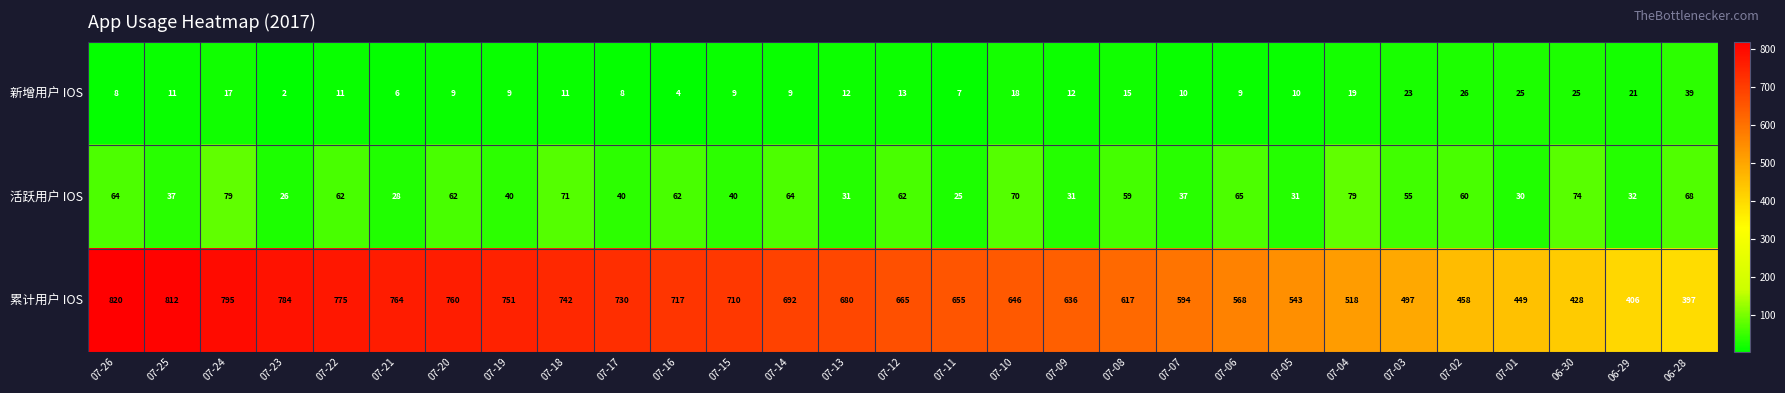

Count the number of data series in this chart.

3